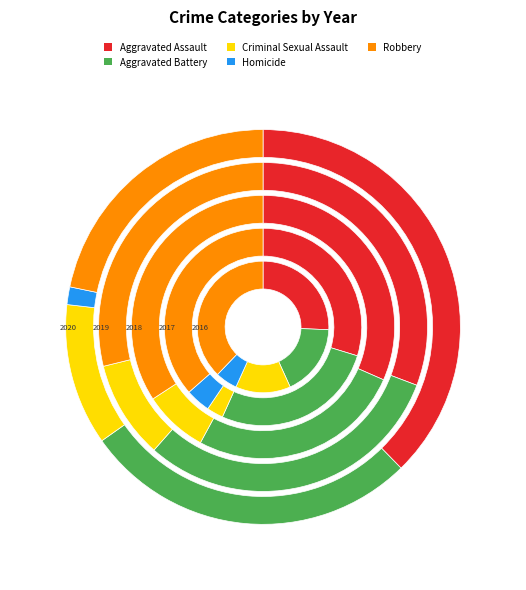

What is the total percentage of Aggravated Assault and Robbery?

63.5%